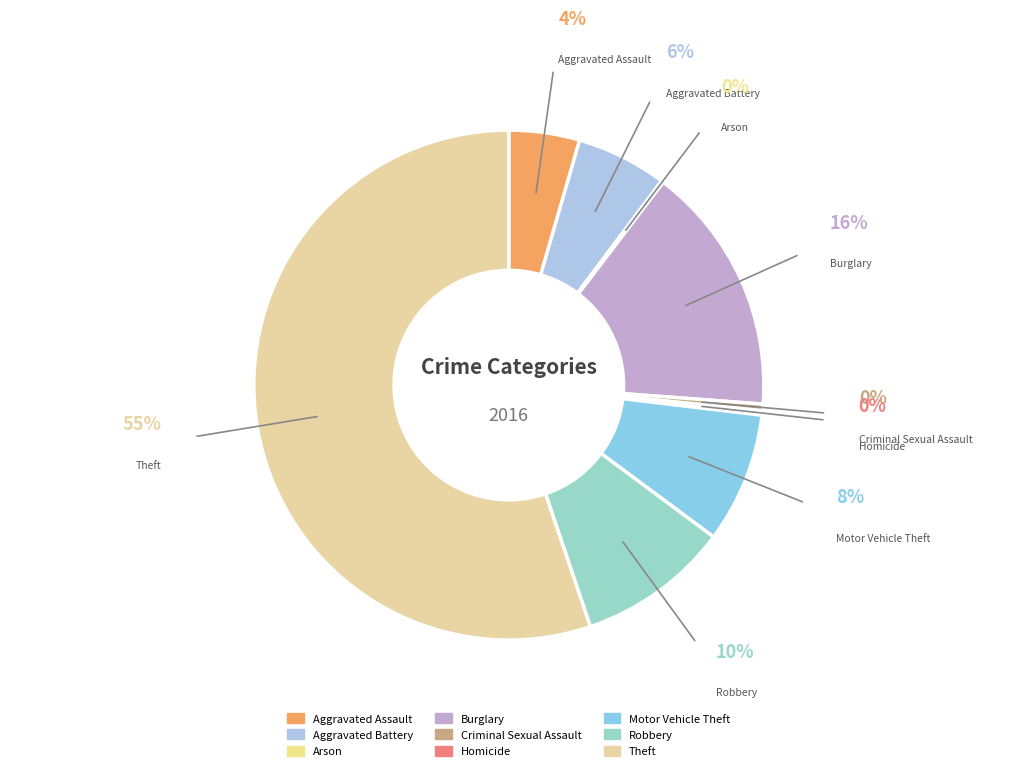

What percentage is the Robbery slice, to the nearest percent?

10%